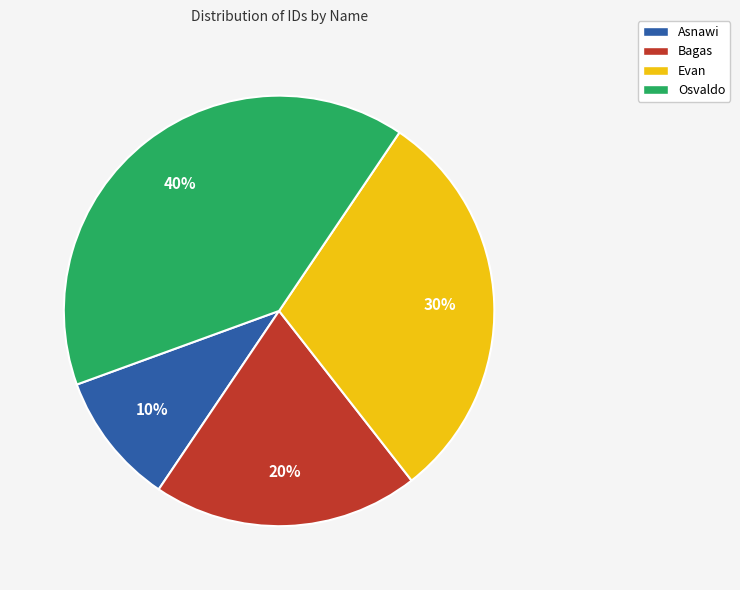

Between Osvaldo and Bagas, which is larger?

Osvaldo